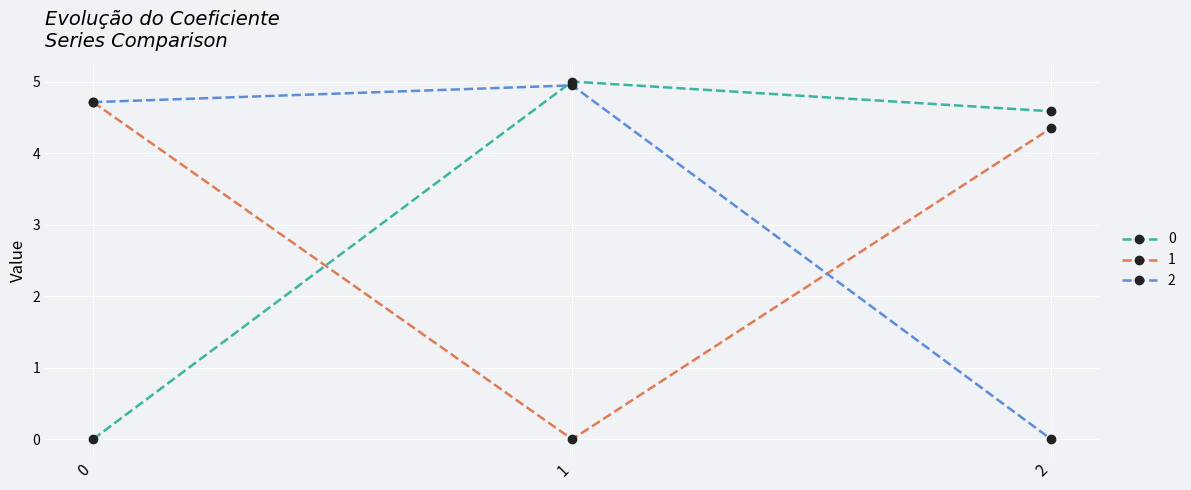

Rank the series by their maximum value, from highest to lowest.

0, 2, 1